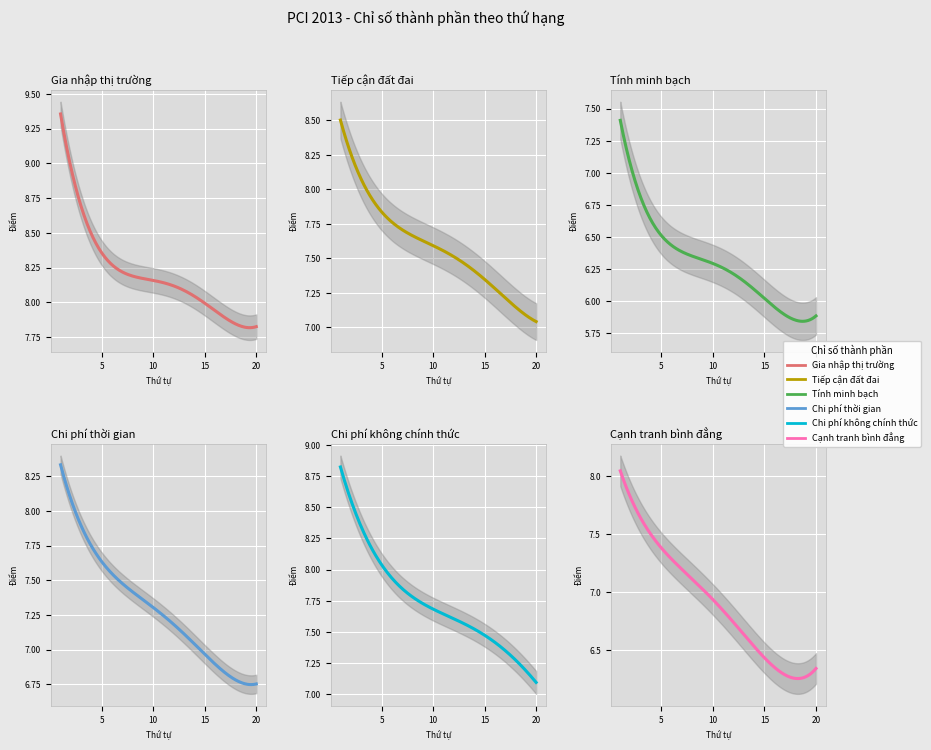

What is the value of the Chi phí không chính thức point at the 13th from the left?

7.6